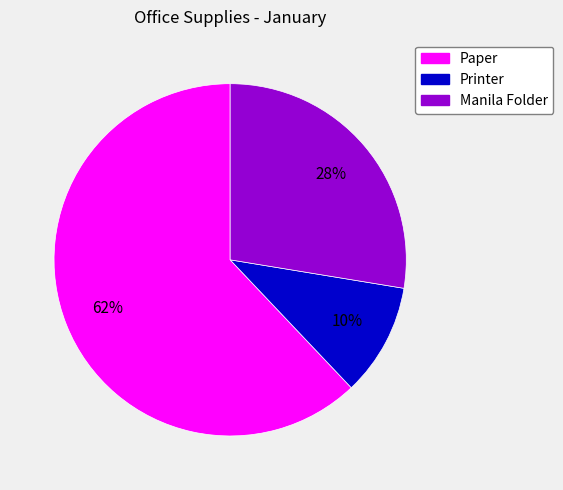

Does any single category account for the majority?

Yes